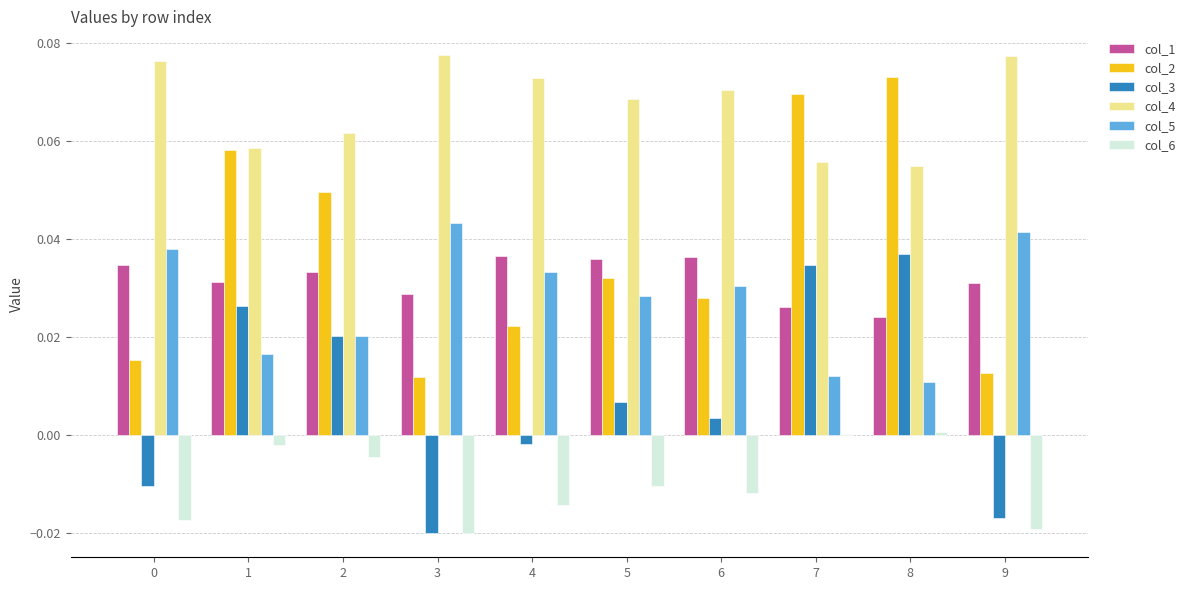

How many series are shown in this chart?

6